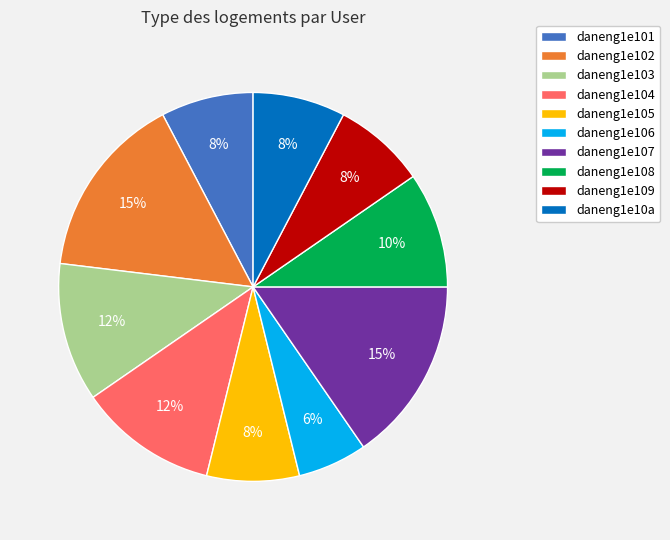

Between daneng1e109 and daneng1e102, which is larger?

daneng1e102